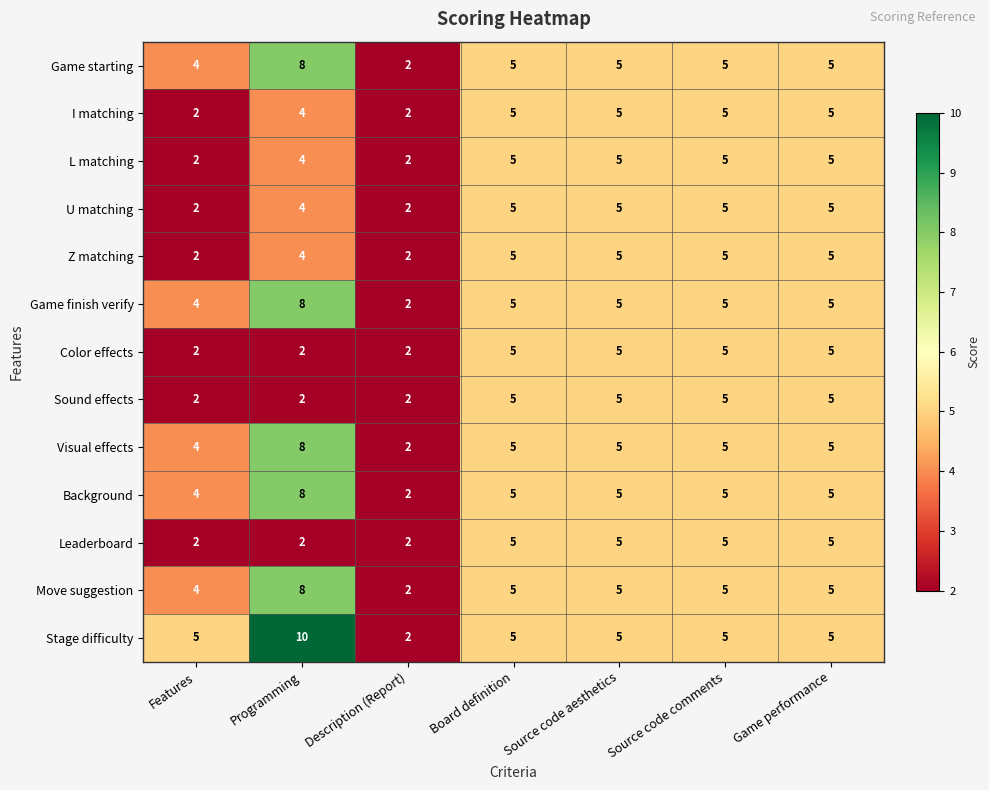

Is it true that Z matching equals 2 at Programming?

False